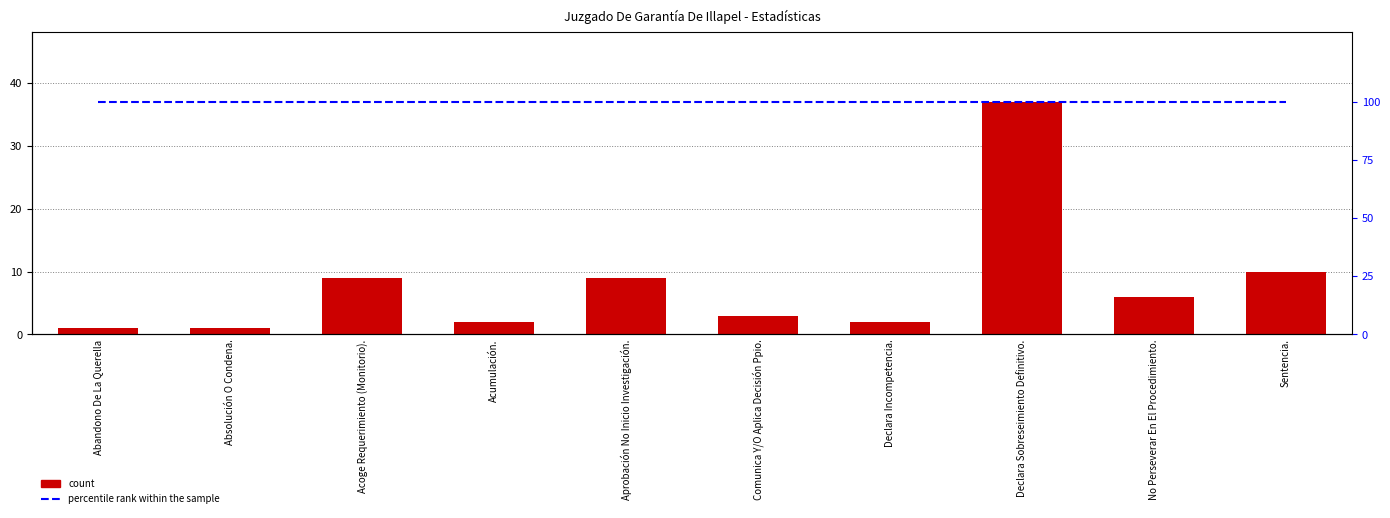

True or false: Total has a value of 6 at No Perseverar En El Procedimiento..

True